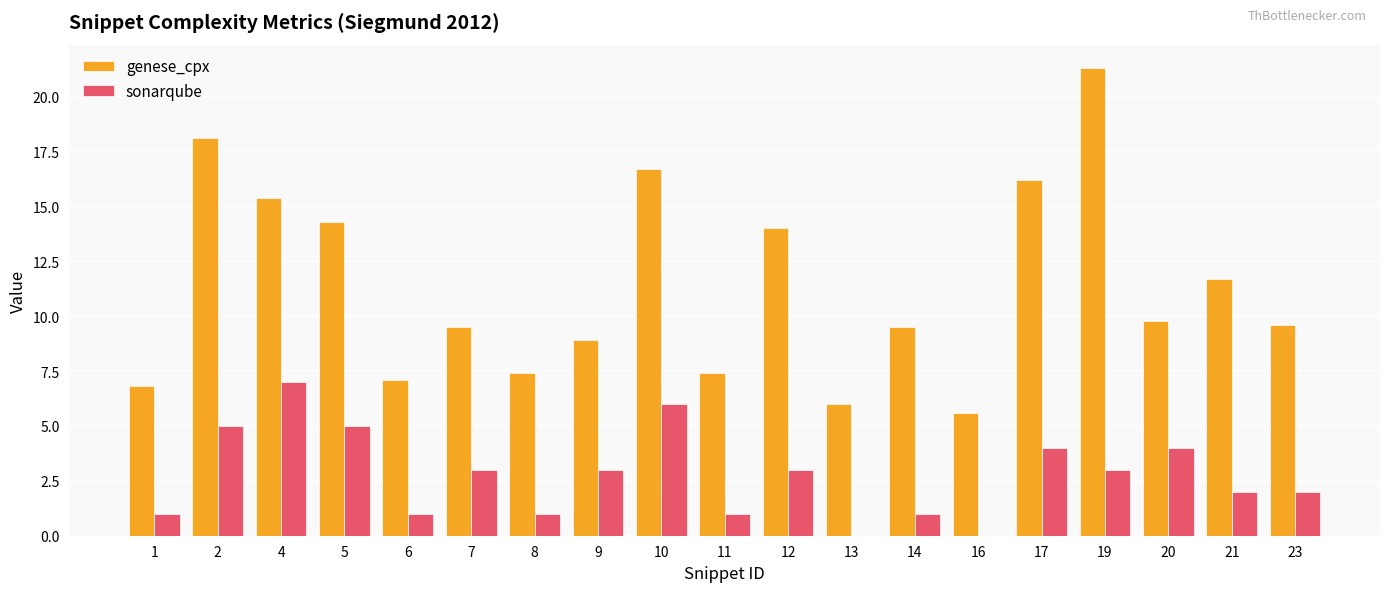

How many sonarqube values are between 1 and 4?

13